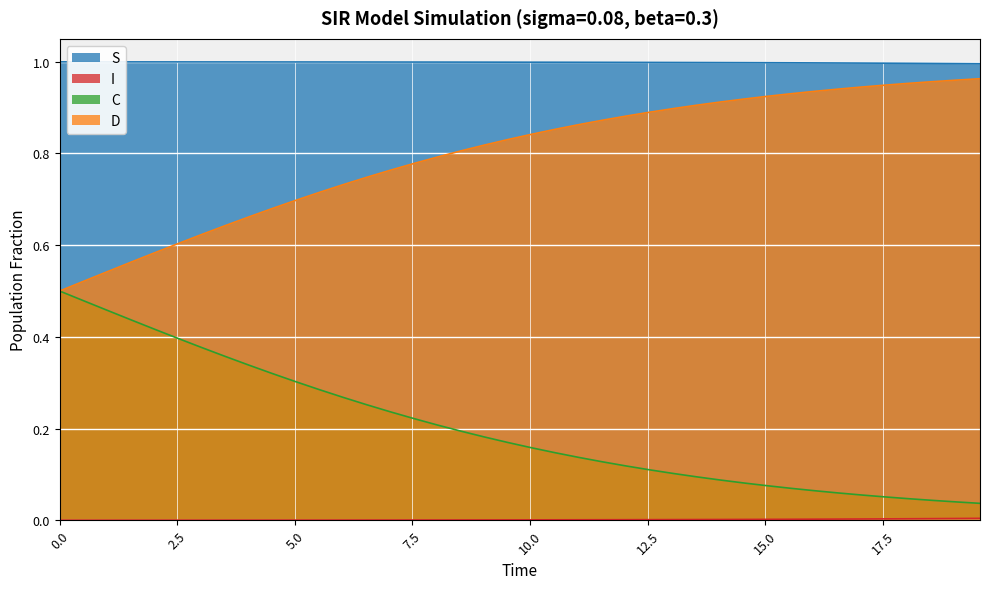

List the series in order of their overall mean, highest first.

S, D, C, I